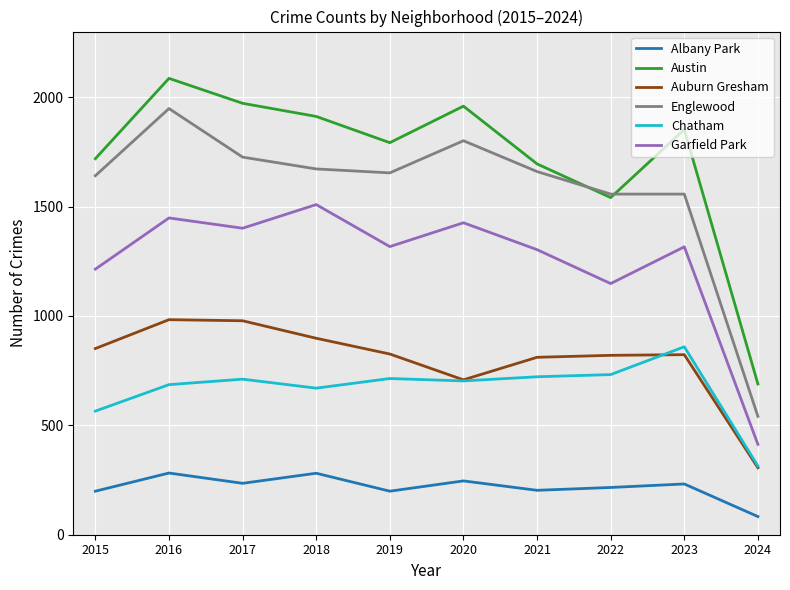

True or false: Austin and Albany Park cross at least once.

False